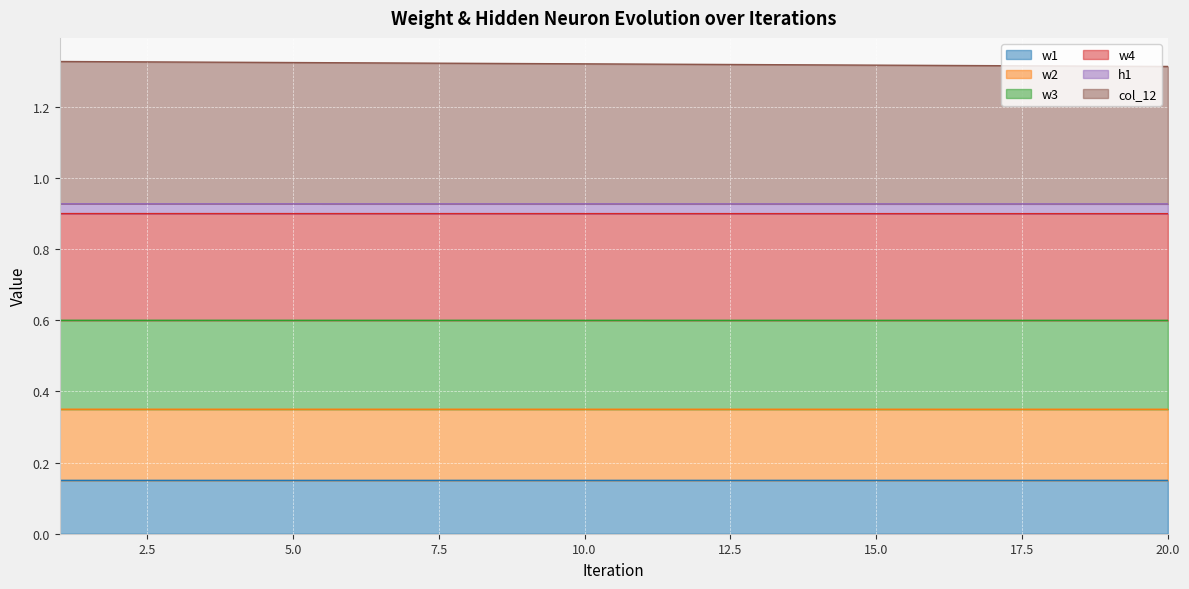

True or false: w3 and h1 intersect in this chart.

False